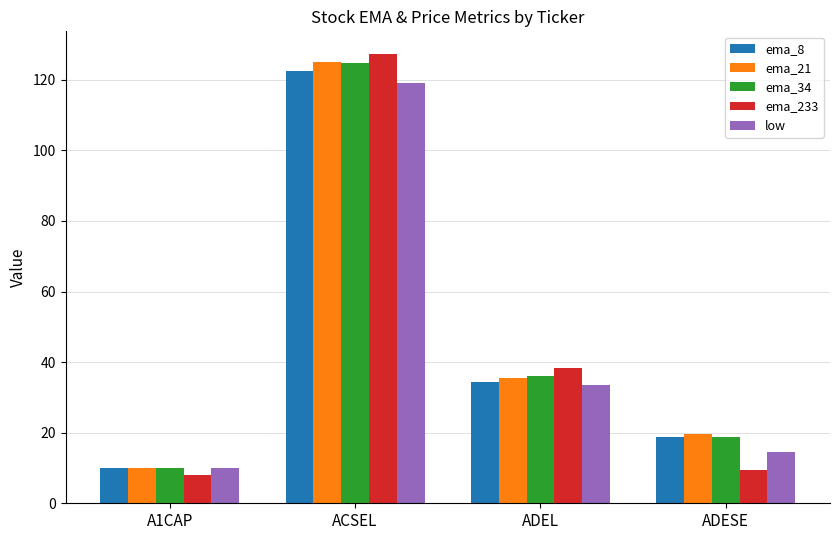

How many values in the ema_34 series exceed 35?

2